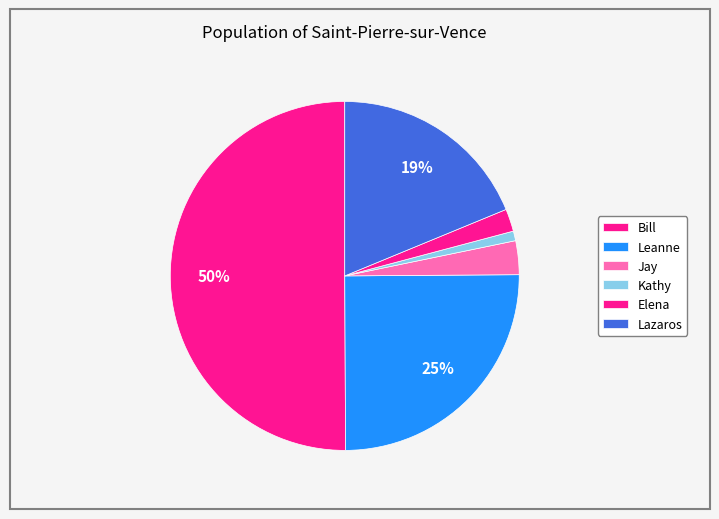

Is there a majority slice in this chart?

Yes